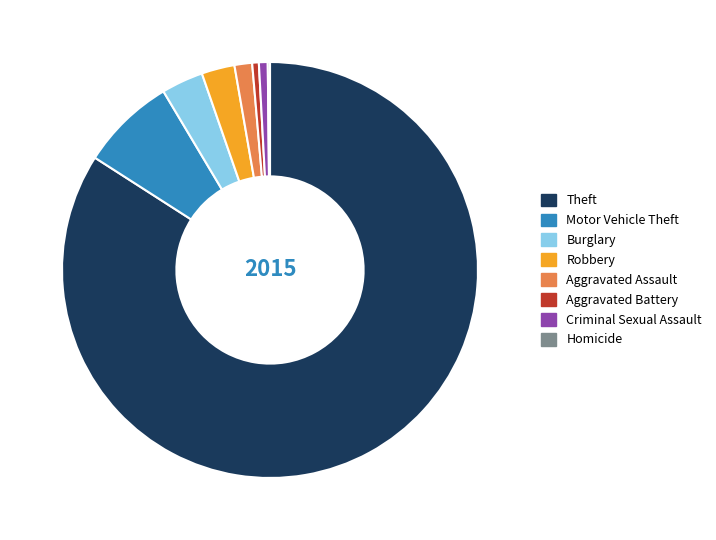

What is the majority slice?

Theft